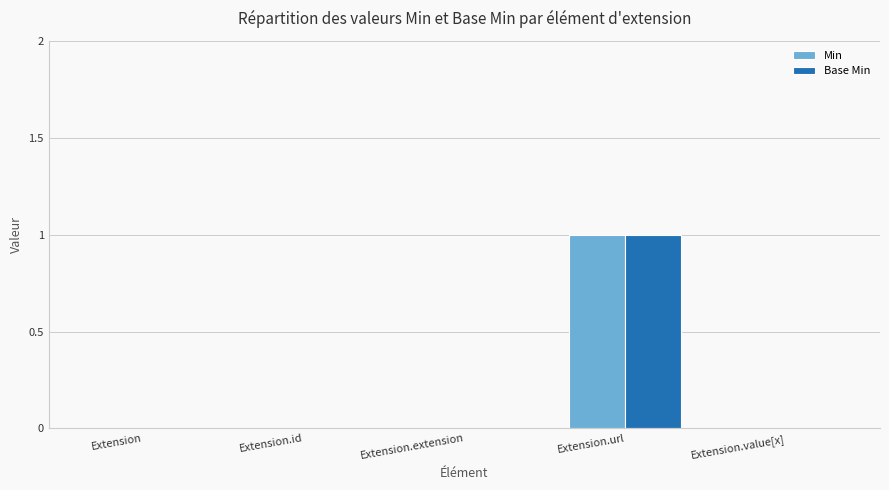

At which category does the chart reach its peak across all series?

Extension.url